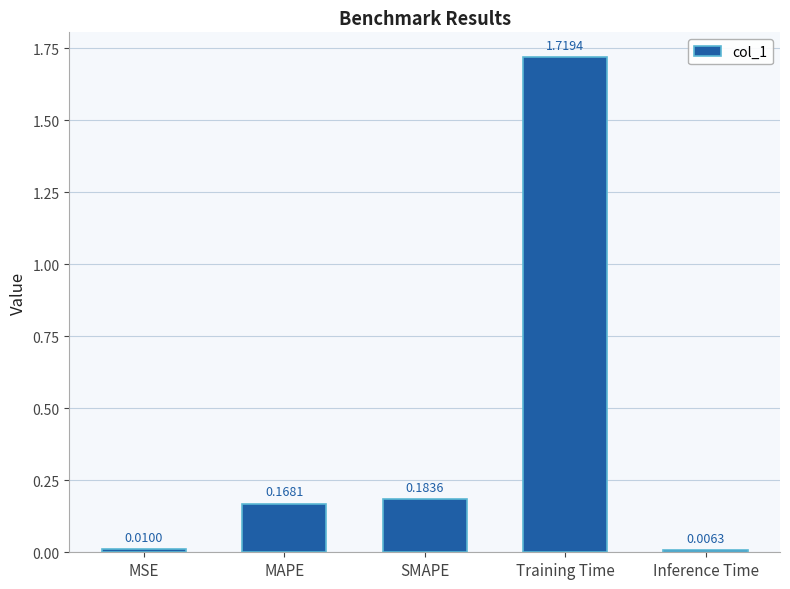

Where is the data nearest to the value 0?

Inference Time